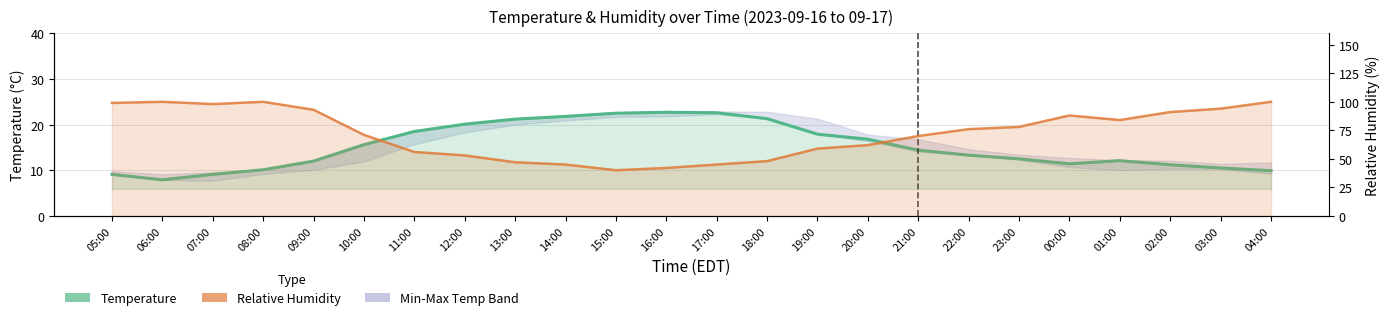

At which category does Temperature reach its first local valley?

06:00